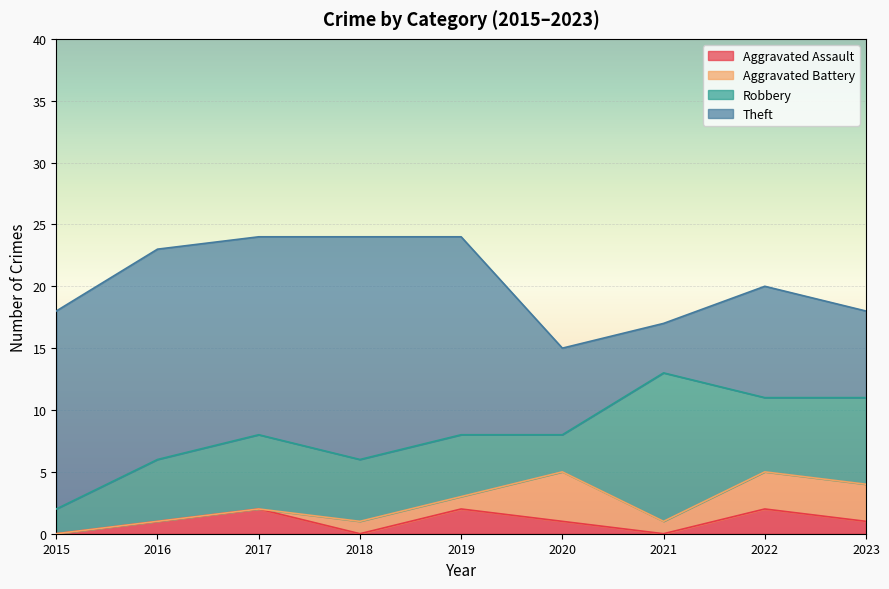

Rank the categories by Aggravated Battery value from highest to lowest.

2020, 2022, 2023, 2018, 2019, 2021, 2015, 2016, 2017